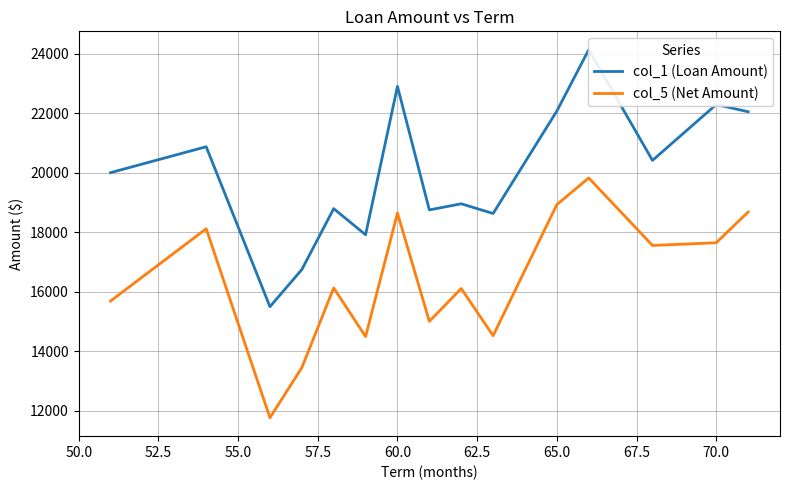

List the series in order of their overall mean, lowest first.

col_5 (Net Amount), col_1 (Loan Amount)